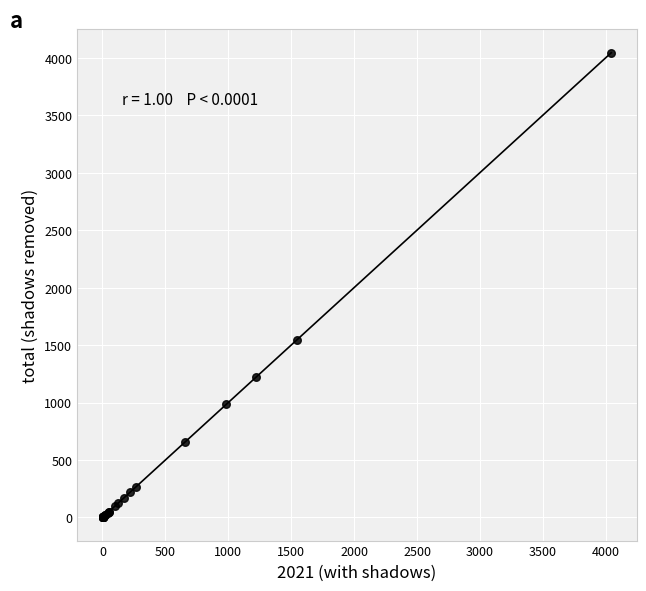

What Y value in the scatter plot is closest to 2022?

1548